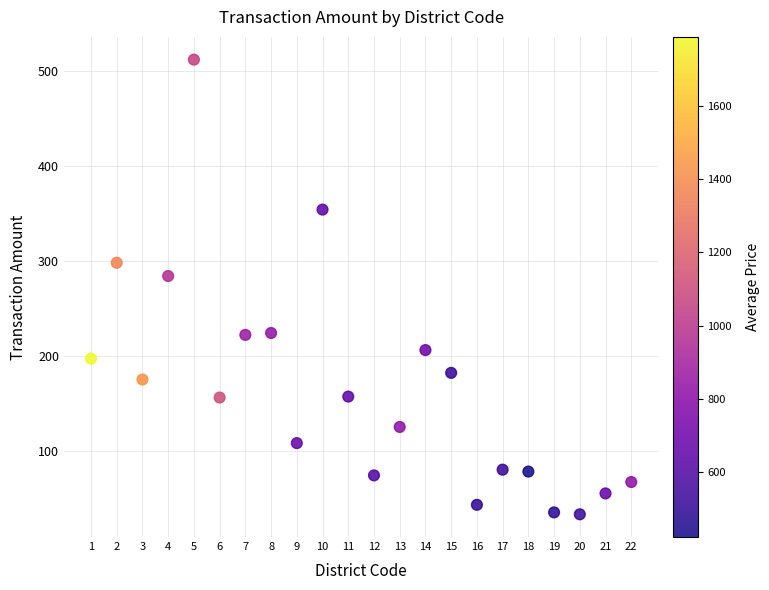

What Y value in the scatter plot is closest to 272?

284